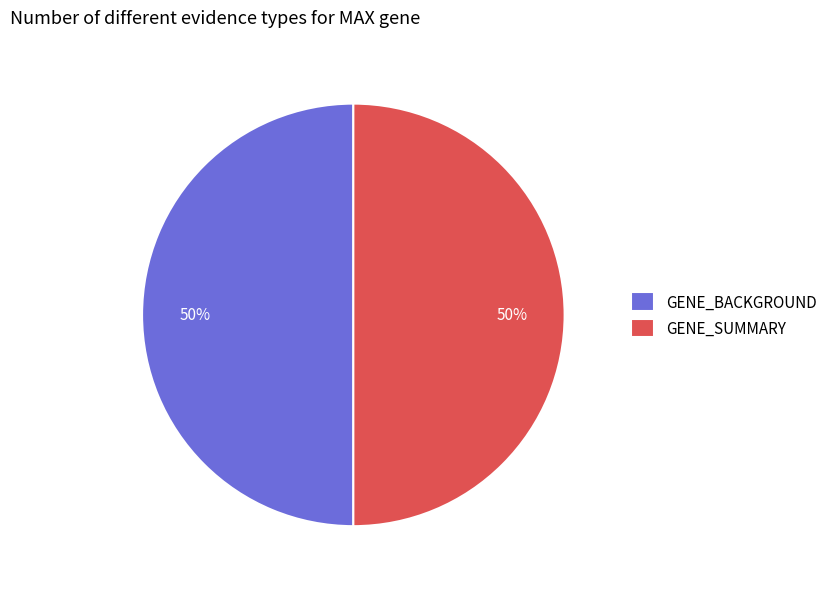

Approximately how many times larger is the value at GENE_SUMMARY compared to GENE_BACKGROUND?

1.0